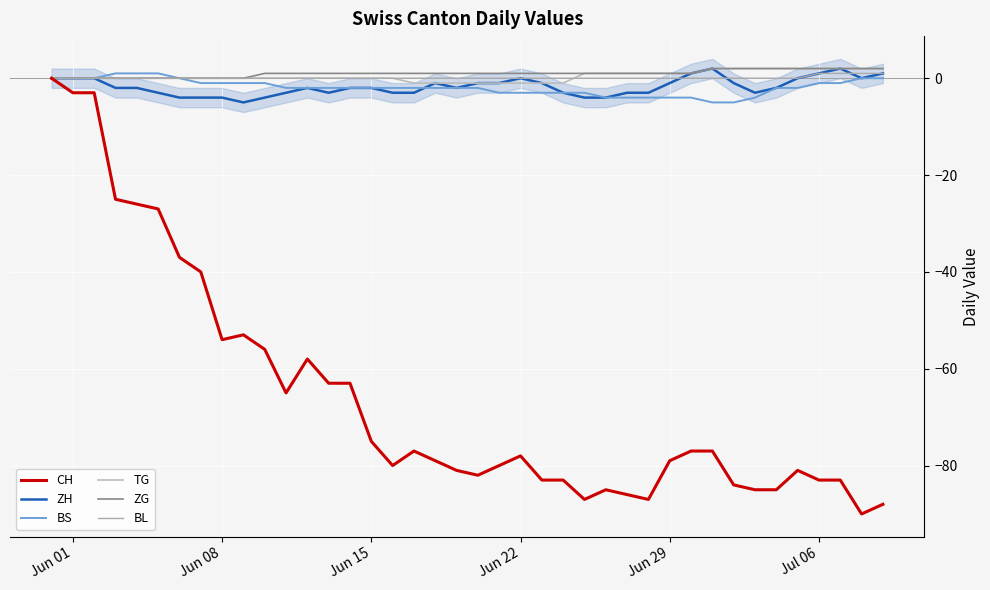

How many values in BL are above zero?

4